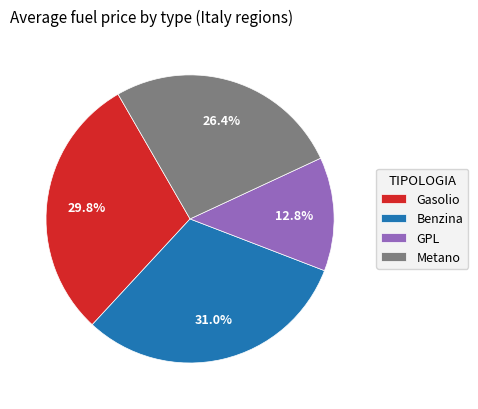

To the nearest percent, what is the difference between the largest and smallest slice percentages?

18%